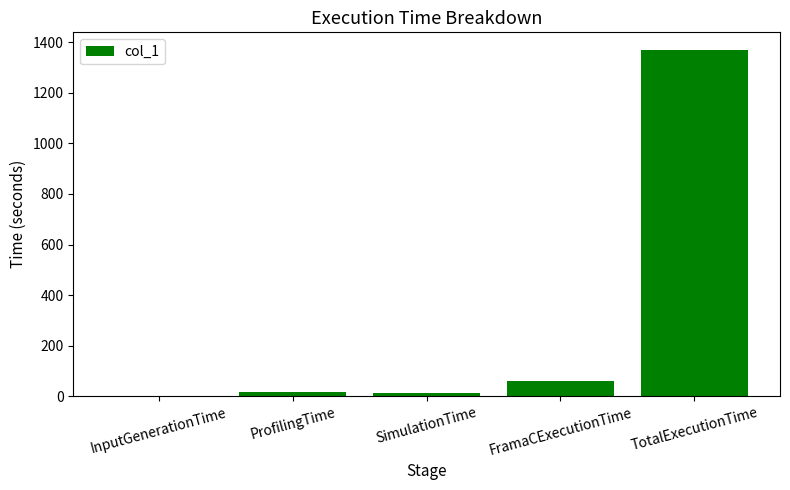

The value at TotalExecutionTime is 1371.3. True or false?

True